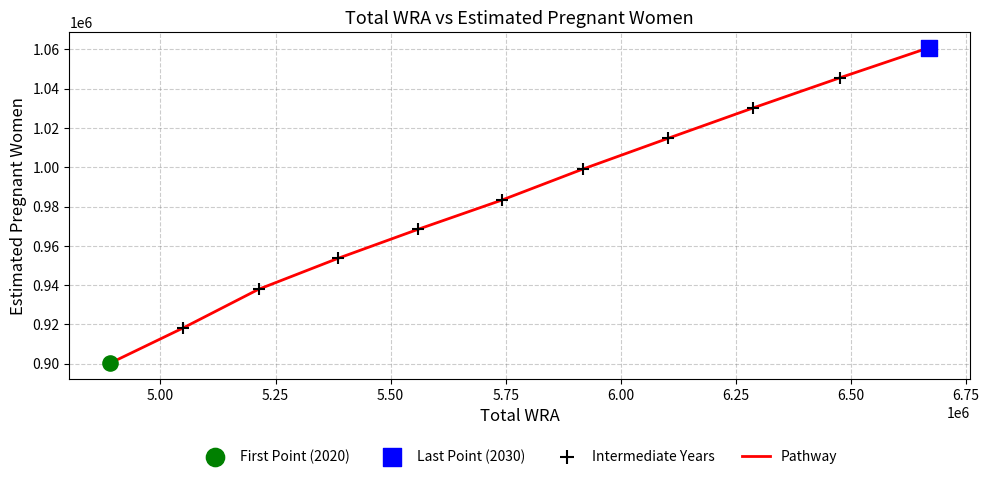

What is the difference between the maximum and minimum values?

160512.3